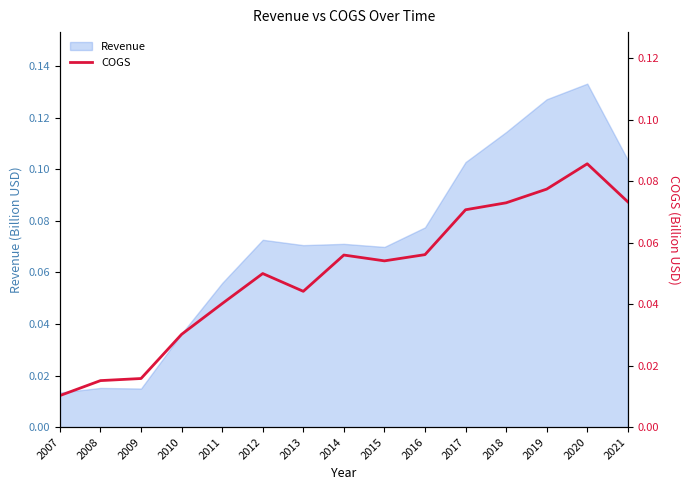

At which category does the data reach its first local valley?

2013